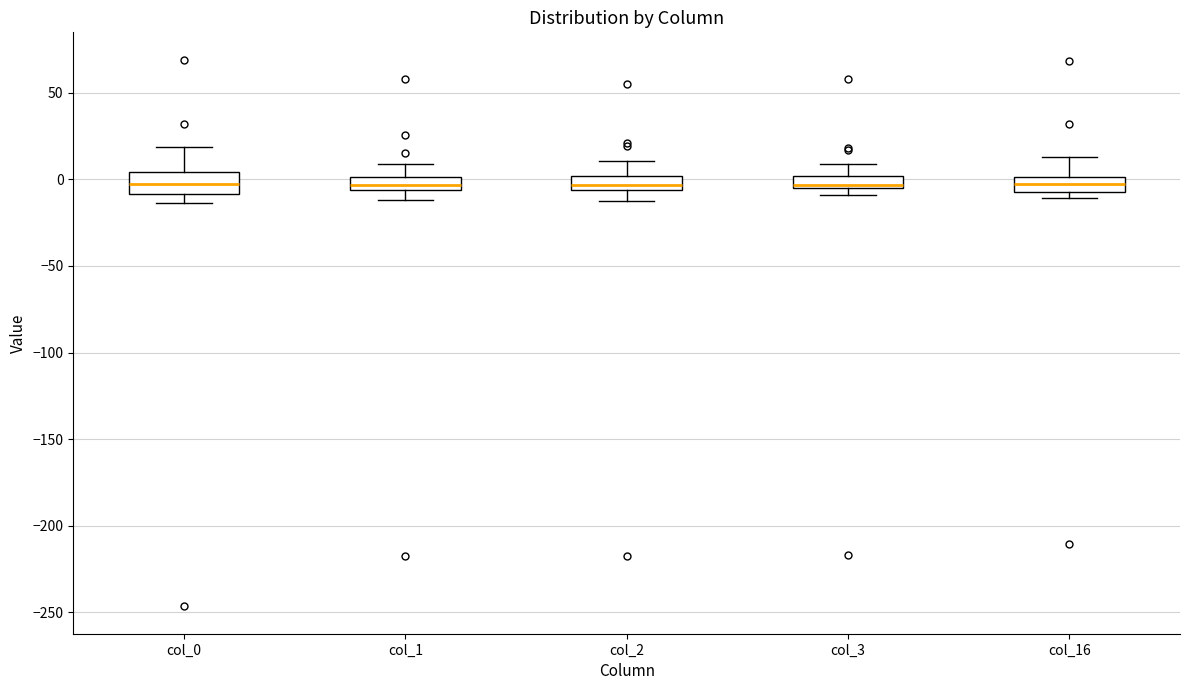

Where is the upper edge of the box for col_3 on the y-axis? The values are not printed on the chart, so give them approximately, as read against the axis.

0